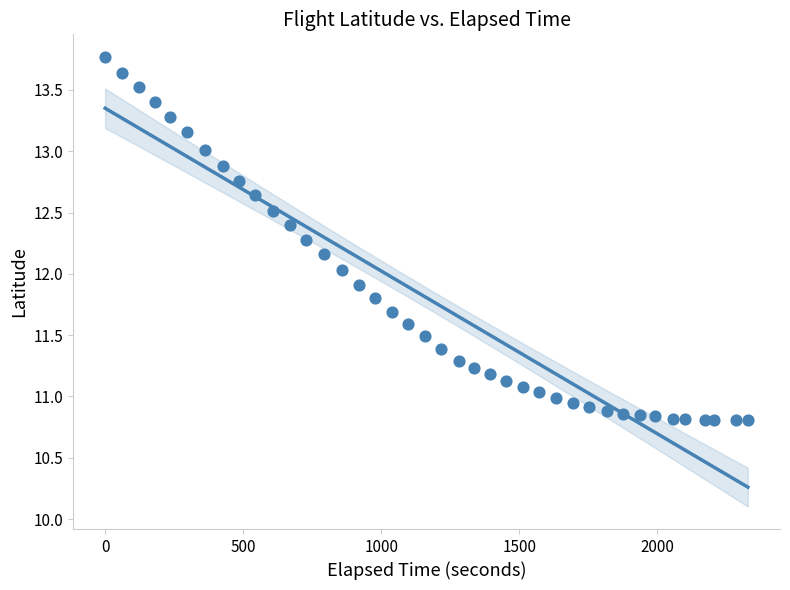

What is the range of X values (max minus min)?

2328.0